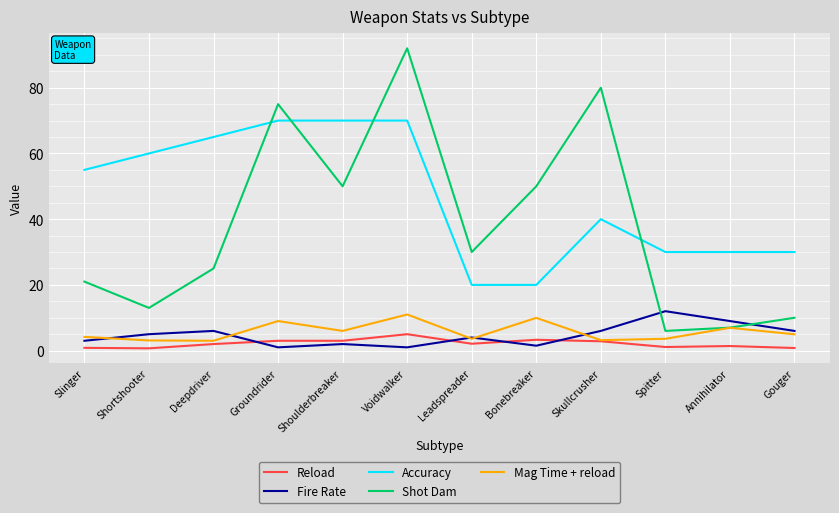

How many lines are shown in the chart?

5